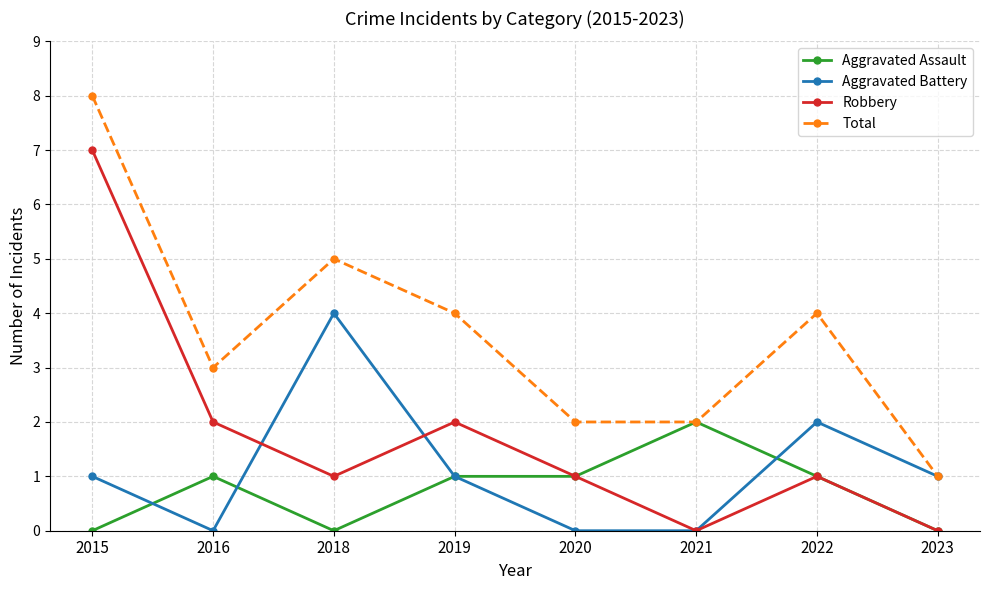

Rank the series at 2015 from lowest to highest value.

Aggravated Assault, Aggravated Battery, Robbery, Total